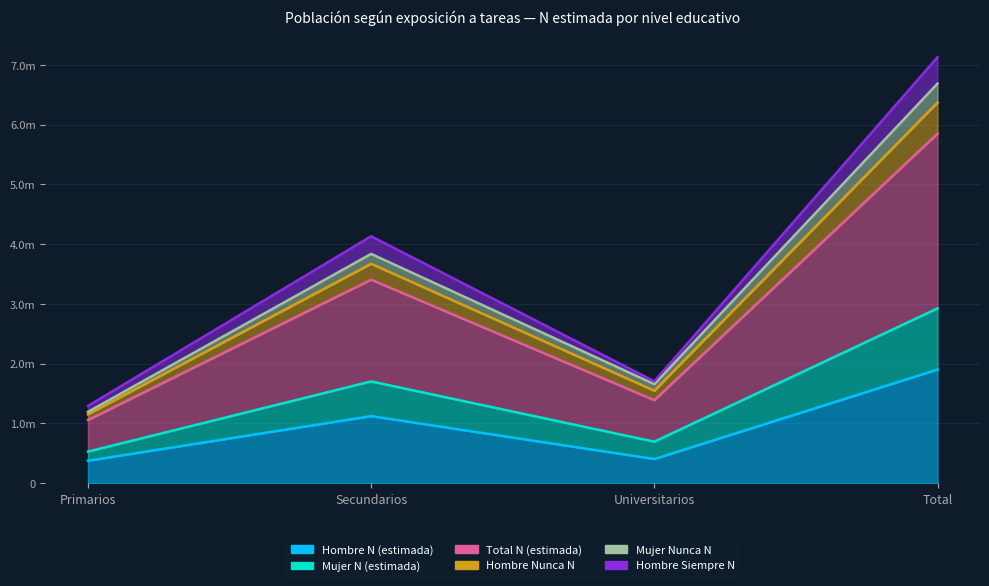

True or false: Mujer N (estimada) and Hombre Nunca N cross at least once.

False